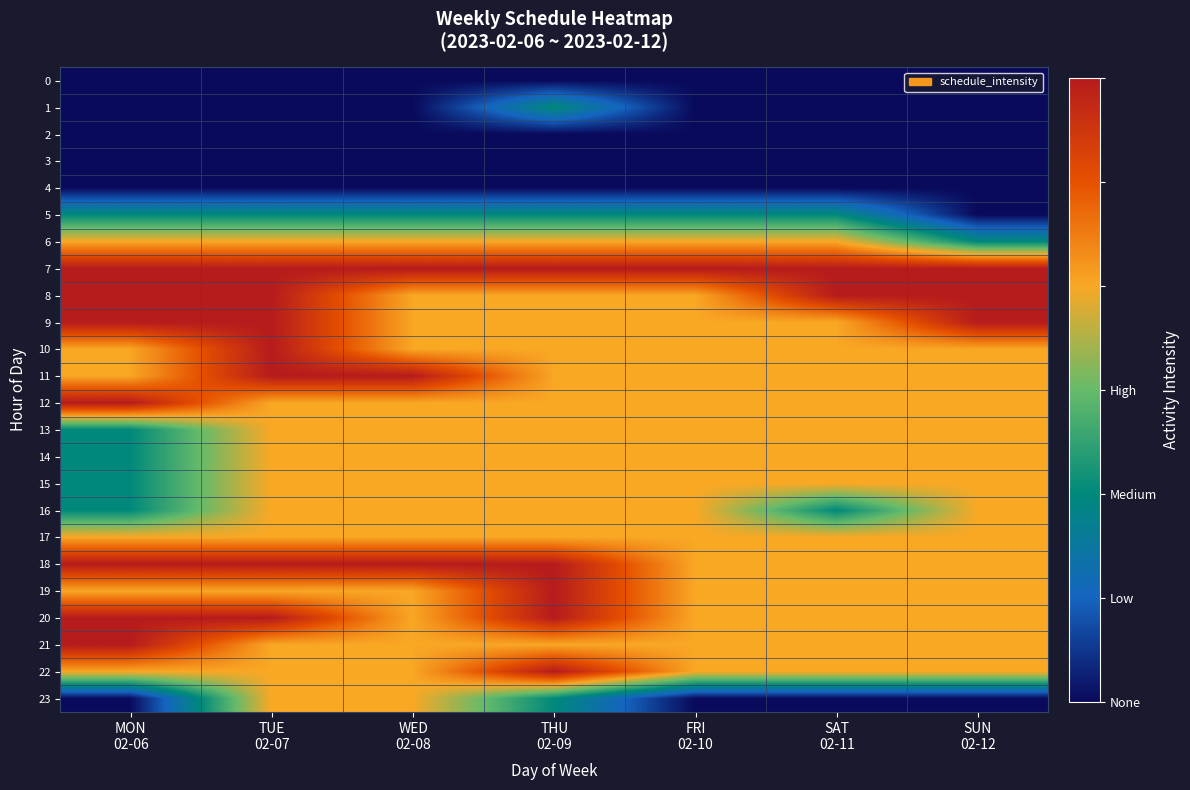

Reading left to right, what are all the values shown in this chart?

0: MON
02-06=0	TUE
02-07=0	WED
02-08=0	THU
02-09=0	FRI
02-10=0	SAT
02-11=0	SUN
02-12=0
1: MON
02-06=0	TUE
02-07=0	WED
02-08=0	THU
02-09=1	FRI
02-10=0	SAT
02-11=0	SUN
02-12=0
2: MON
02-06=0	TUE
02-07=0	WED
02-08=0	THU
02-09=0	FRI
02-10=0	SAT
02-11=0	SUN
02-12=0
3: MON
02-06=0	TUE
02-07=0	WED
02-08=0	THU
02-09=0	FRI
02-10=0	SAT
02-11=0	SUN
02-12=0
4: MON
02-06=0	TUE
02-07=0	WED
02-08=0	THU
02-09=0	FRI
02-10=0	SAT
02-11=0	SUN
02-12=0
5: MON
02-06=1	TUE
02-07=1	WED
02-08=1	THU
02-09=1	FRI
02-10=1	SAT
02-11=1	SUN
02-12=0
6: MON
02-06=2	TUE
02-07=2	WED
02-08=2	THU
02-09=2	FRI
02-10=2	SAT
02-11=2	SUN
02-12=1
7: MON
02-06=3	TUE
02-07=3	WED
02-08=3	THU
02-09=3	FRI
02-10=3	SAT
02-11=3	SUN
02-12=3
8: MON
02-06=3	TUE
02-07=3	WED
02-08=2	THU
02-09=2	FRI
02-10=2	SAT
02-11=3	SUN
02-12=3
9: MON
02-06=3	TUE
02-07=3	WED
02-08=2	THU
02-09=2	FRI
02-10=2	SAT
02-11=2	SUN
02-12=3
10: MON
02-06=2	TUE
02-07=3	WED
02-08=2	THU
02-09=2	FRI
02-10=2	SAT
02-11=2	SUN
02-12=2
11: MON
02-06=2	TUE
02-07=3	WED
02-08=3	THU
02-09=2	FRI
02-10=2	SAT
02-11=2	SUN
02-12=2
12: MON
02-06=3	TUE
02-07=2	WED
02-08=2	THU
02-09=2	FRI
02-10=2	SAT
02-11=2	SUN
02-12=2
13: MON
02-06=1	TUE
02-07=2	WED
02-08=2	THU
02-09=2	FRI
02-10=2	SAT
02-11=2	SUN
02-12=2
14: MON
02-06=1	TUE
02-07=2	WED
02-08=2	THU
02-09=2	FRI
02-10=2	SAT
02-11=2	SUN
02-12=2
15: MON
02-06=1	TUE
02-07=2	WED
02-08=2	THU
02-09=2	FRI
02-10=2	SAT
02-11=2	SUN
02-12=2
16: MON
02-06=1	TUE
02-07=2	WED
02-08=2	THU
02-09=2	FRI
02-10=2	SAT
02-11=1	SUN
02-12=2
17: MON
02-06=2	TUE
02-07=2	WED
02-08=2	THU
02-09=2	FRI
02-10=2	SAT
02-11=2	SUN
02-12=2
18: MON
02-06=3	TUE
02-07=3	WED
02-08=3	THU
02-09=3	FRI
02-10=2	SAT
02-11=2	SUN
02-12=2
19: MON
02-06=2	TUE
02-07=2	WED
02-08=2	THU
02-09=3	FRI
02-10=2	SAT
02-11=2	SUN
02-12=2
20: MON
02-06=3	TUE
02-07=3	WED
02-08=2	THU
02-09=3	FRI
02-10=2	SAT
02-11=2	SUN
02-12=2
21: MON
02-06=3	TUE
02-07=2	WED
02-08=2	THU
02-09=2	FRI
02-10=2	SAT
02-11=2	SUN
02-12=2
22: MON
02-06=2	TUE
02-07=2	WED
02-08=2	THU
02-09=3	FRI
02-10=2	SAT
02-11=2	SUN
02-12=2
23: MON
02-06=0	TUE
02-07=2	WED
02-08=2	THU
02-09=1	FRI
02-10=0	SAT
02-11=0	SUN
02-12=0